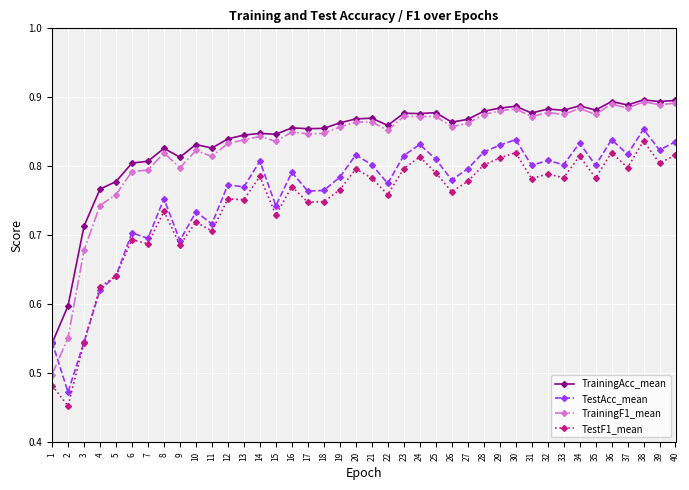

Is it true that TrainingF1_mean equals 0.7 at 4?

True